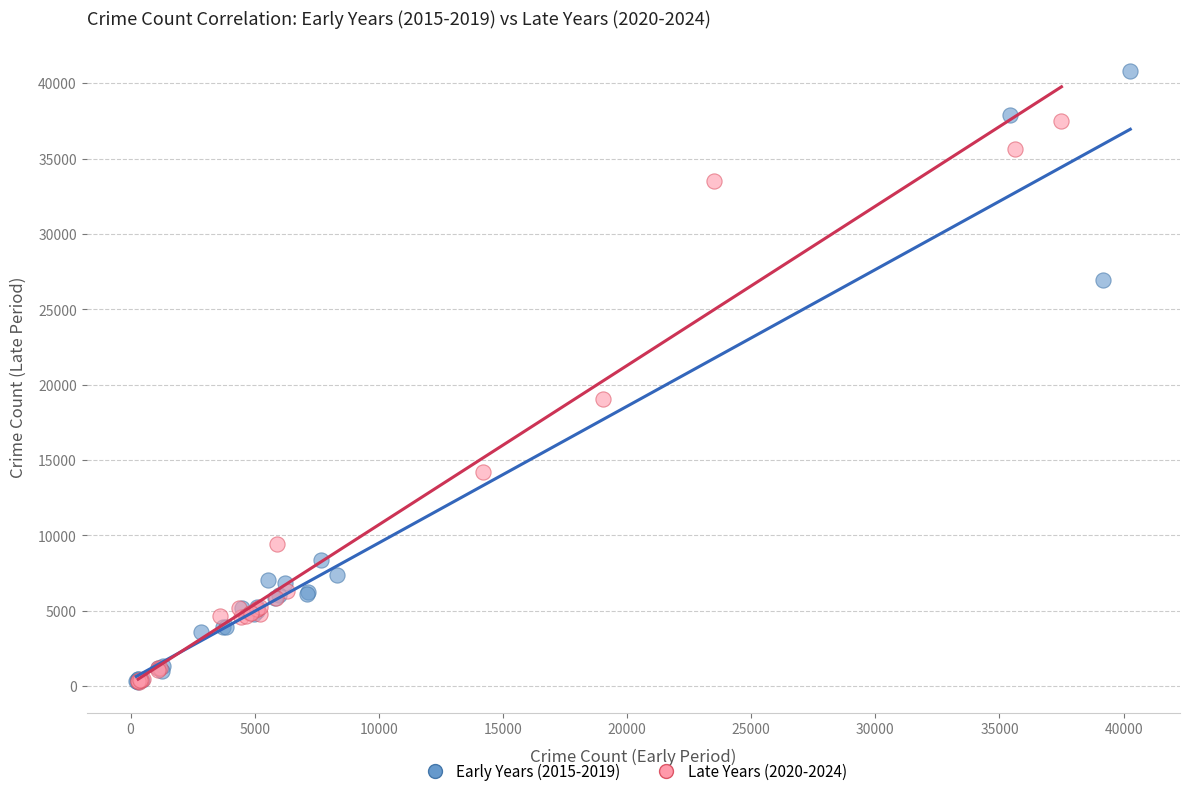

What are all the series names shown in the legend?

Early Years (2015-2019), Late Years (2020-2024)